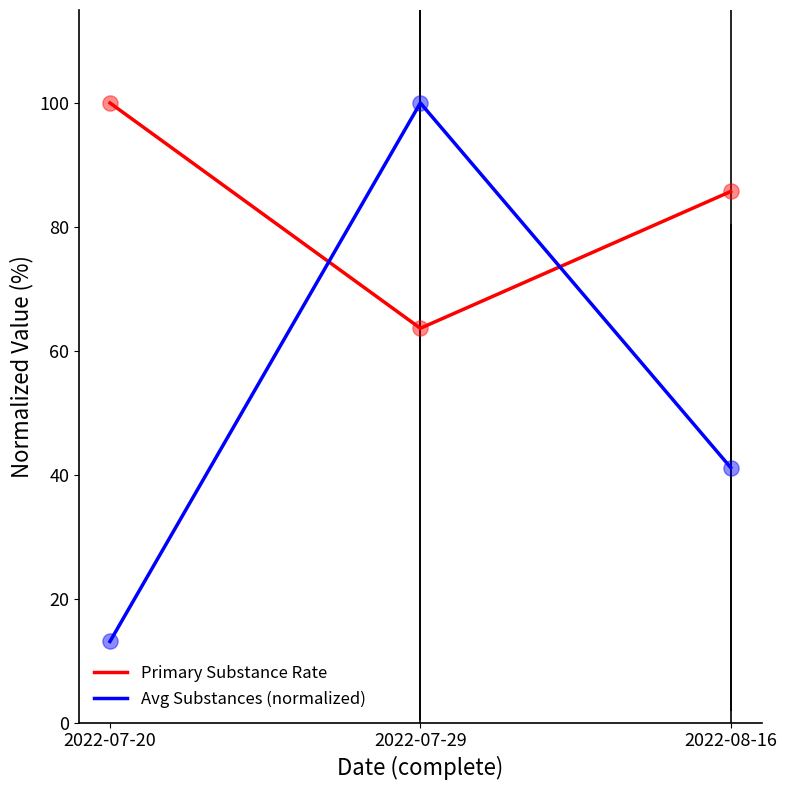

What are all the series names shown in the legend?

Primary Substance Rate, Avg Substances (normalized)